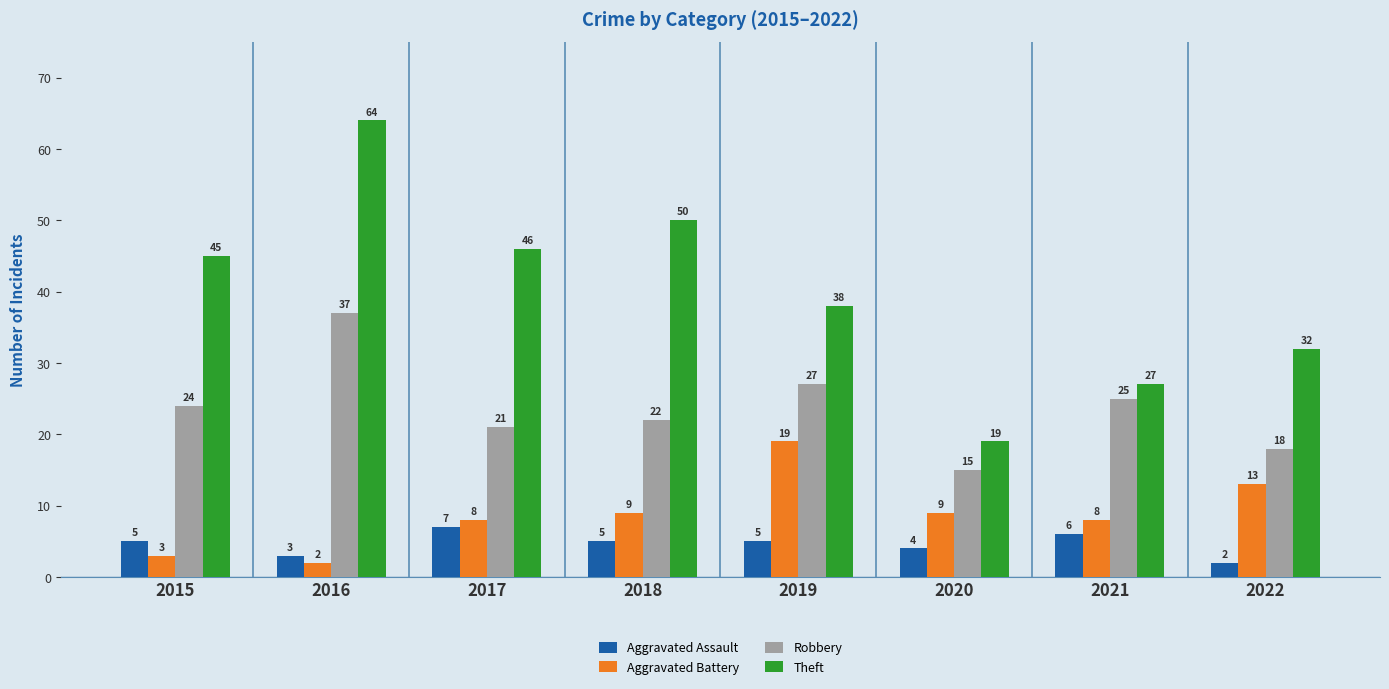

Rank the series by their maximum value, from lowest to highest.

Aggravated Assault, Aggravated Battery, Robbery, Theft